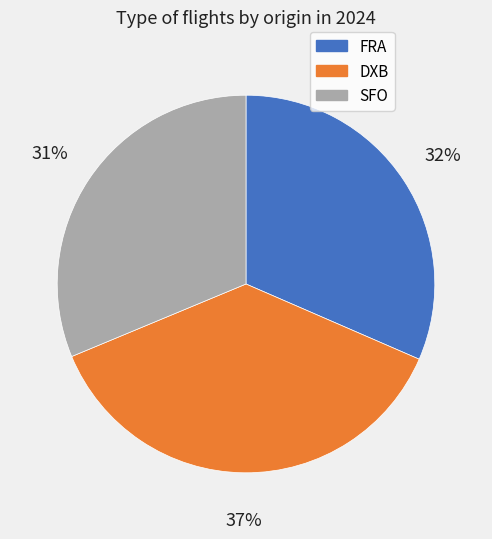

True or false: DXB accounts for 37% of the total.

True